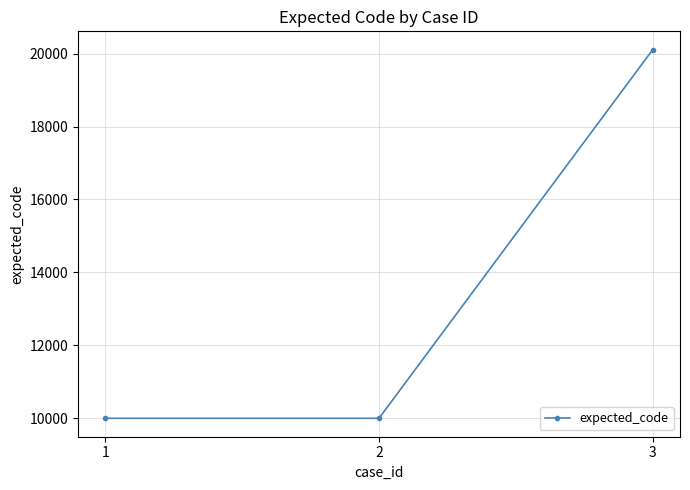

What is the difference between the maximum and second lowest values?

10104